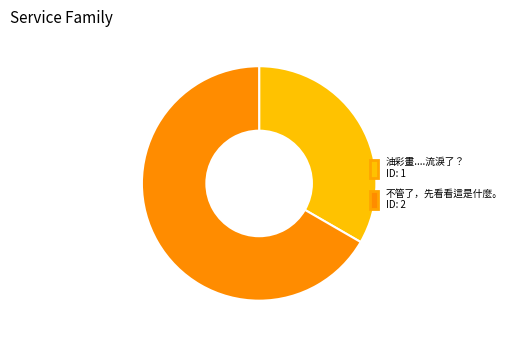

Which slice is the smallest?

油彩畫....流淚了？